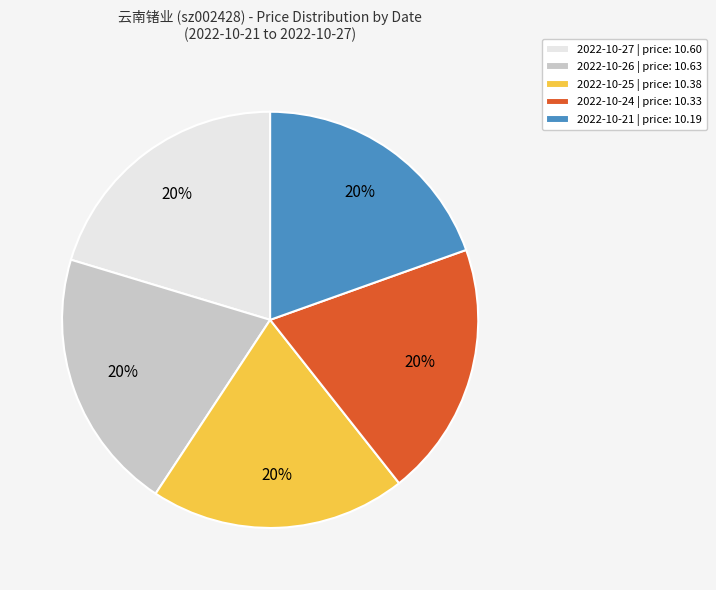

Is it true that 2022-10-27 | price: 10.60 is 26% of the pie?

False